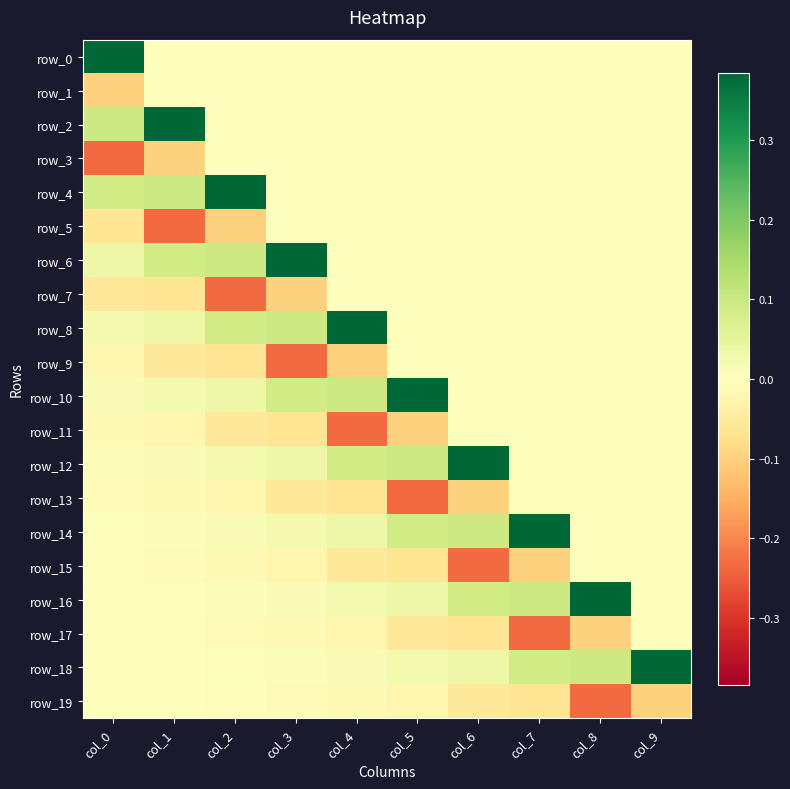

The value of row_13 at col_0 is -0.0. True or false?

False